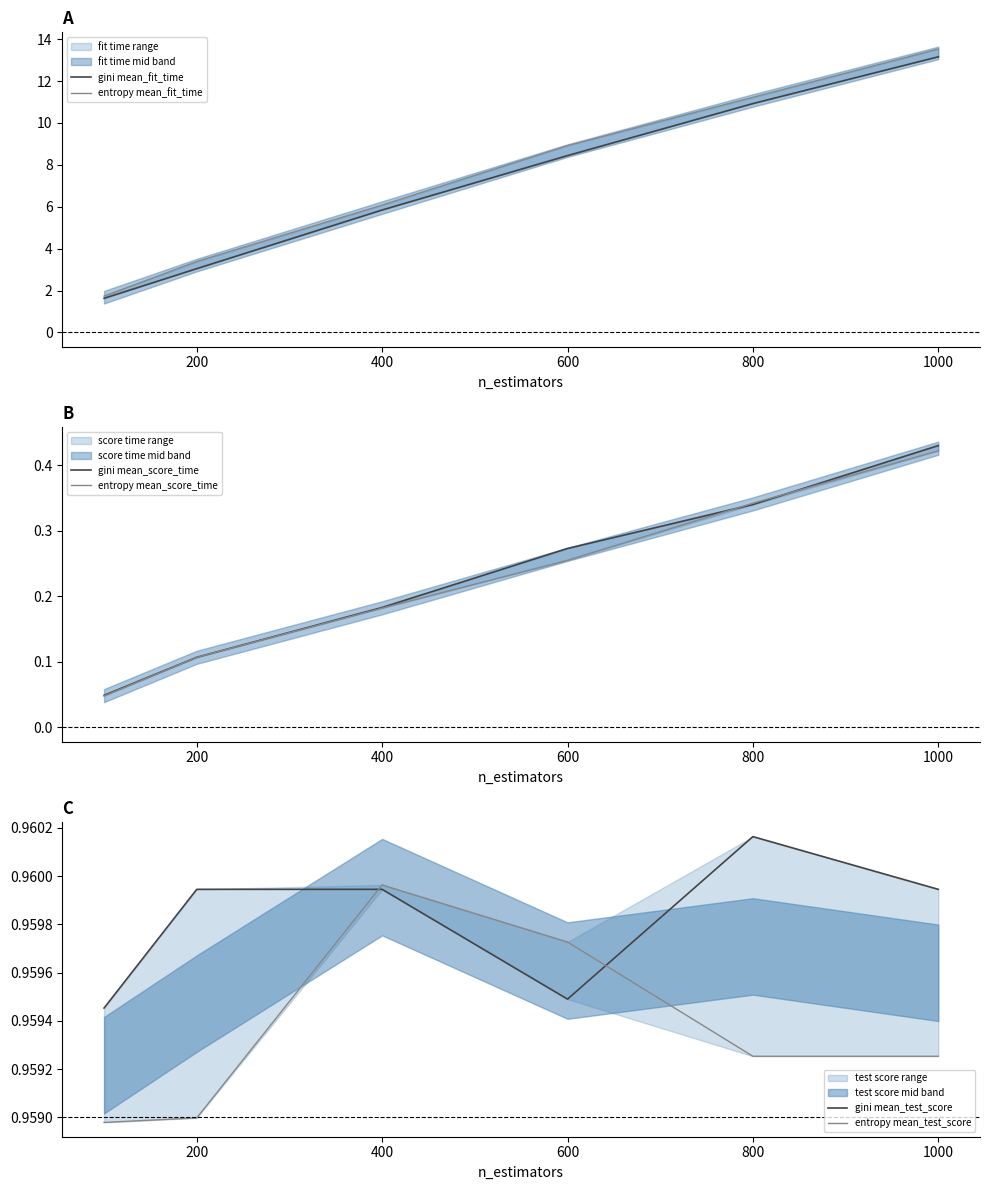

What is the average value of the gini mean_score_time series?

0.2